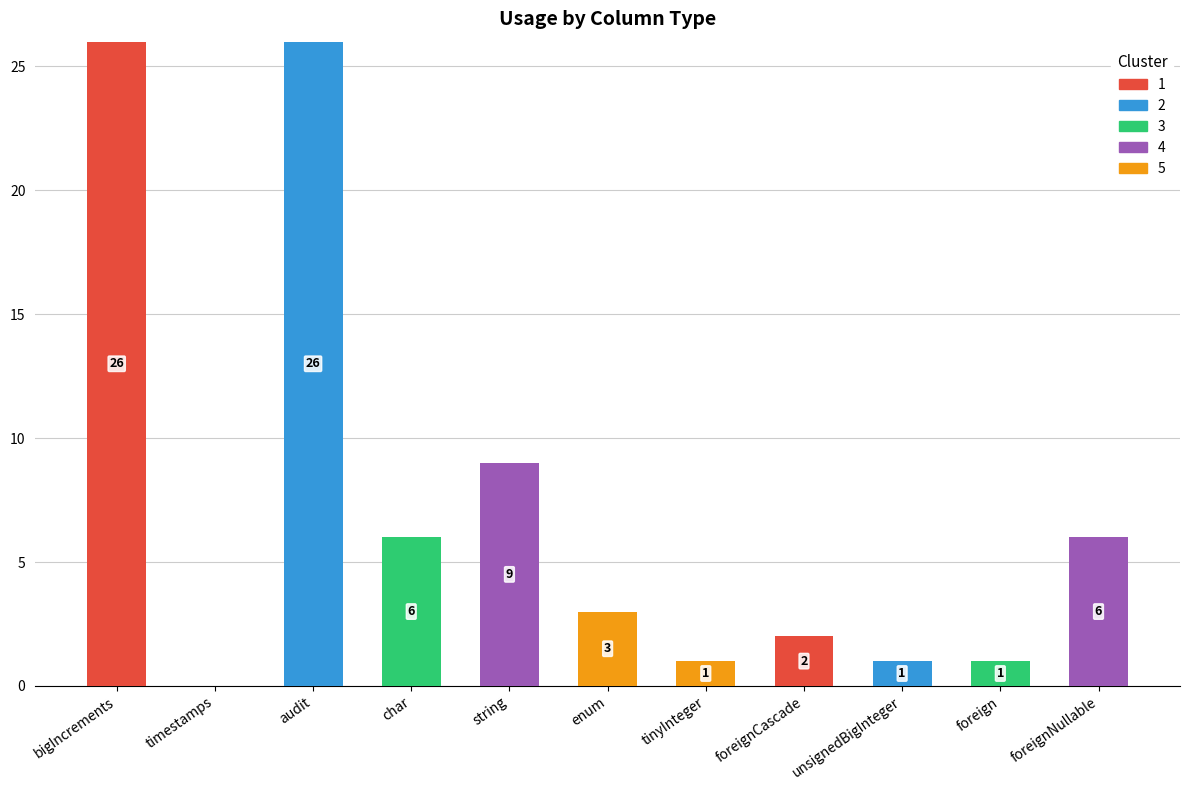

What position from the left is bigIncrements?

1